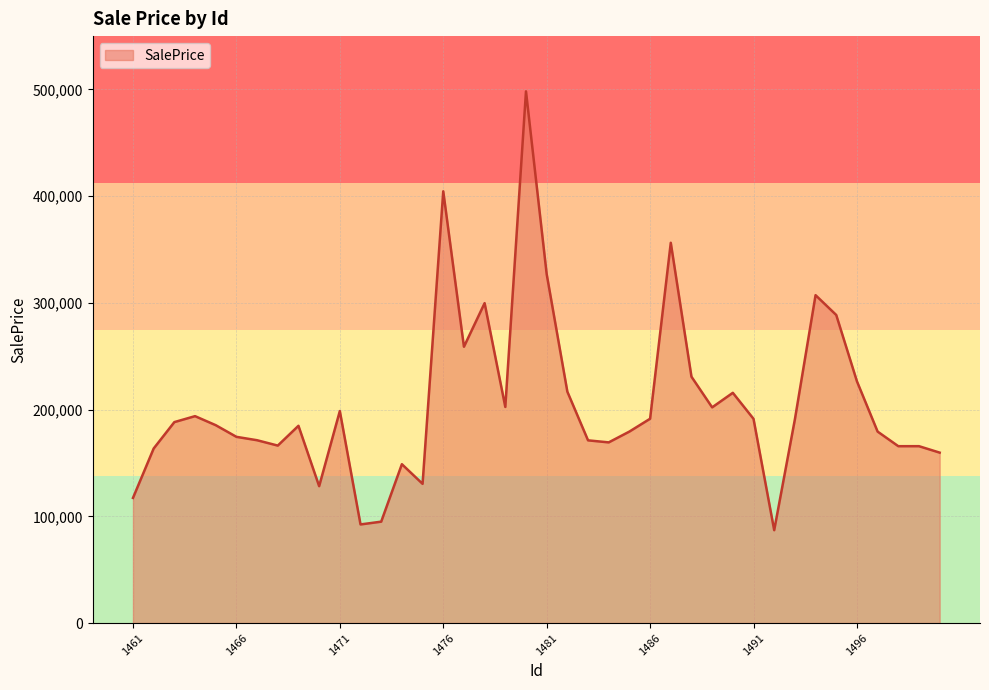

What is the minimum value shown in the chart?

87035.7